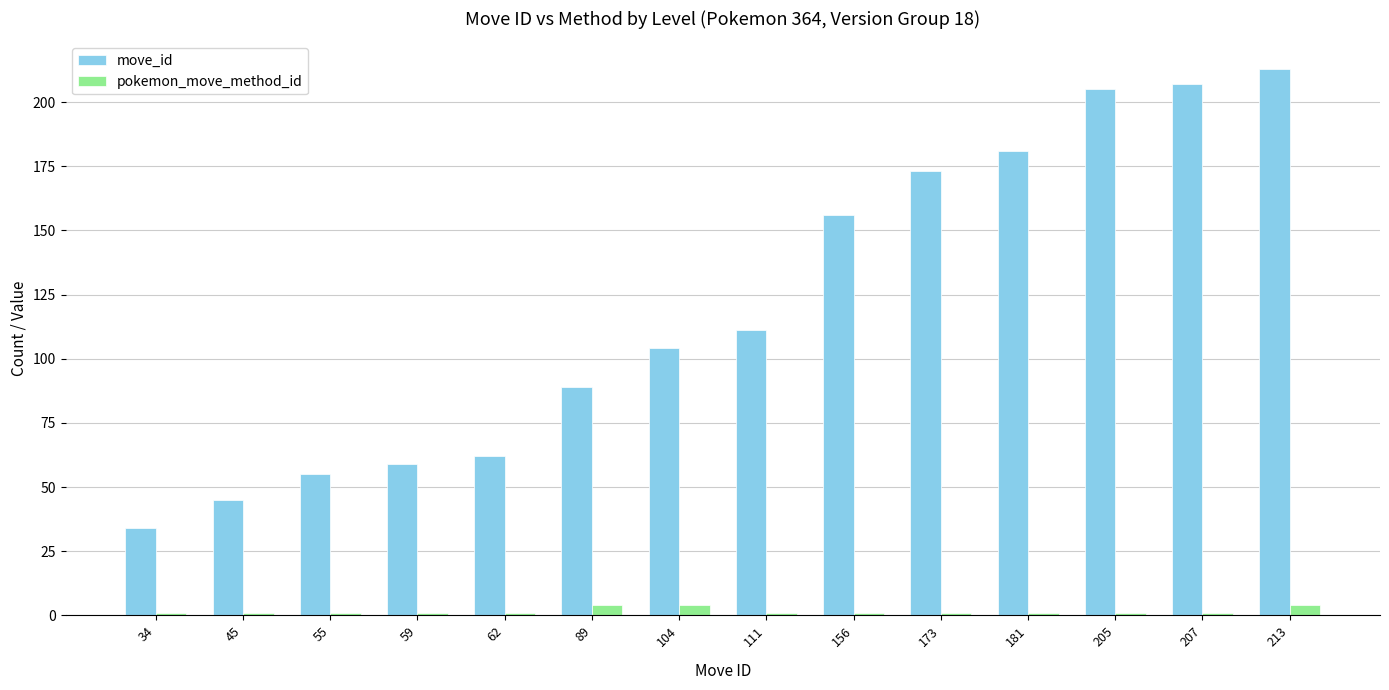

The value of pokemon_move_method_id at 173 is 1. True or false?

True